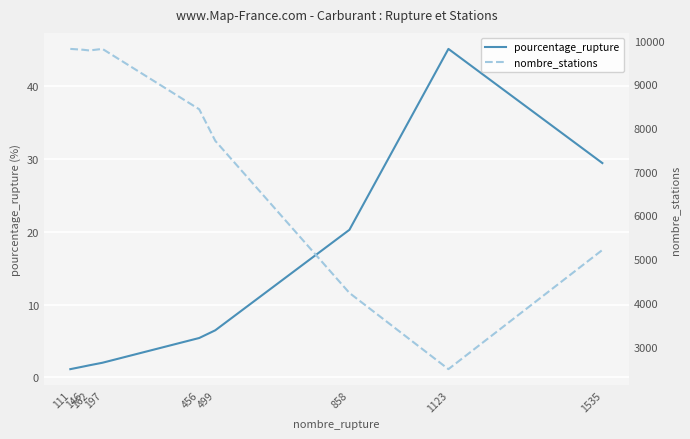

How many values in the pourcentage_rupture series are below 5?

4